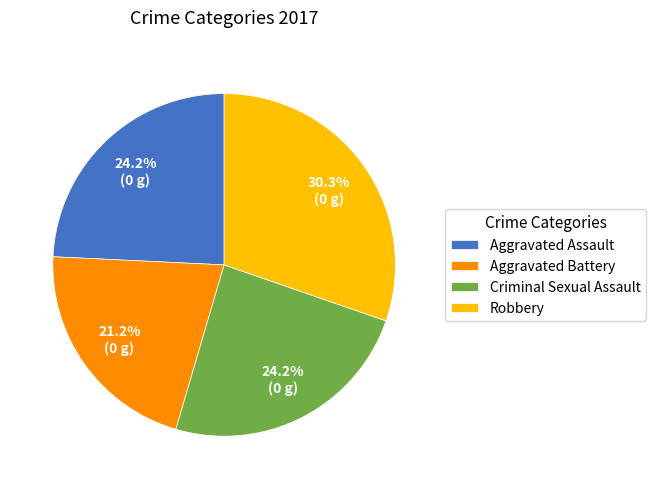

What percentage is the Robbery slice, to the nearest percent?

30%